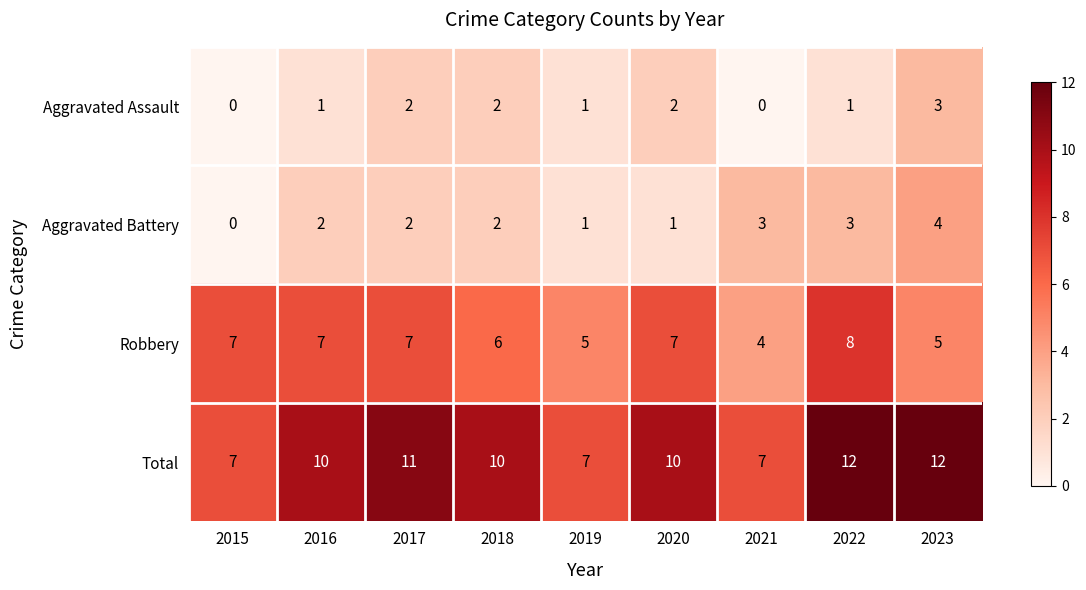

What is the sum of all Robbery values?

56